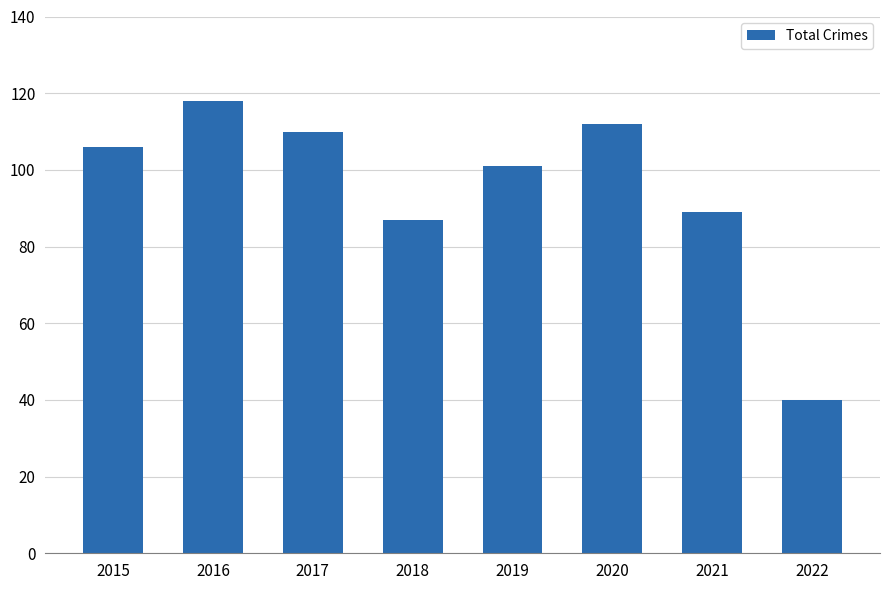

What is the sum of the values at 2018 and 2021?

176